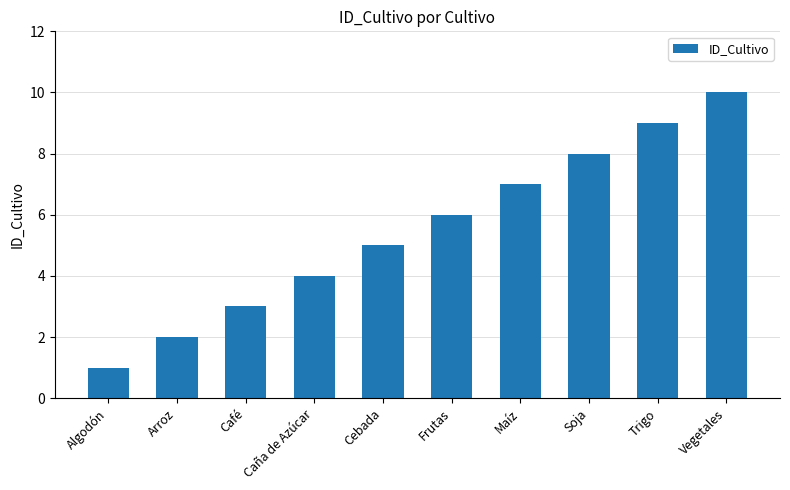

Approximately how many times larger is the value at Arroz compared to Frutas?

0.3